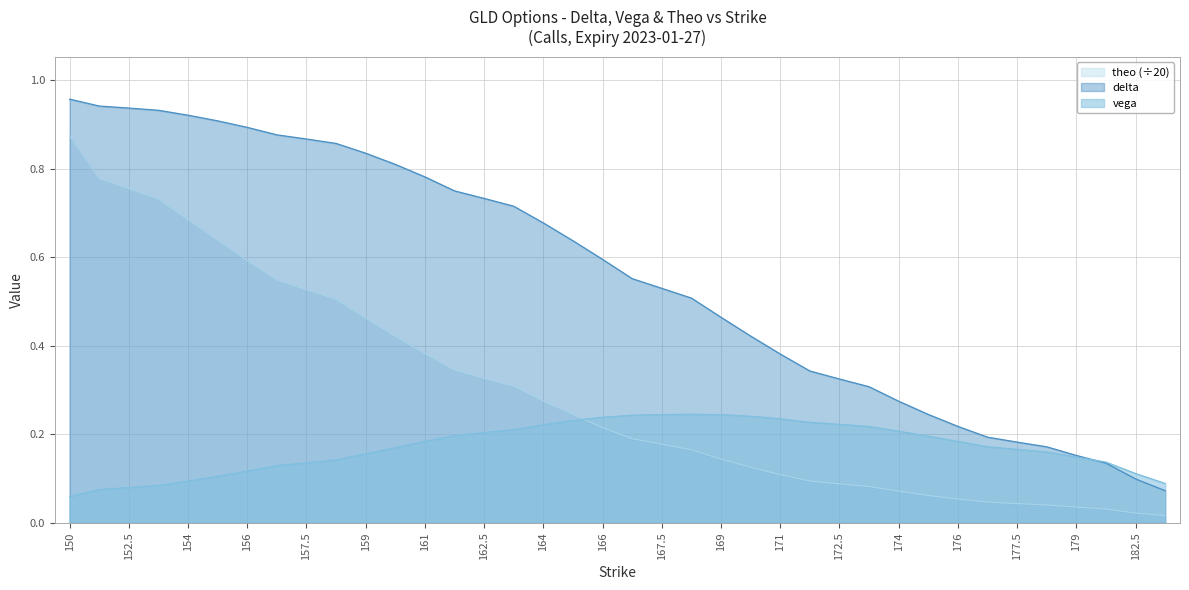

At which category does the chart reach its minimum across all series?

185